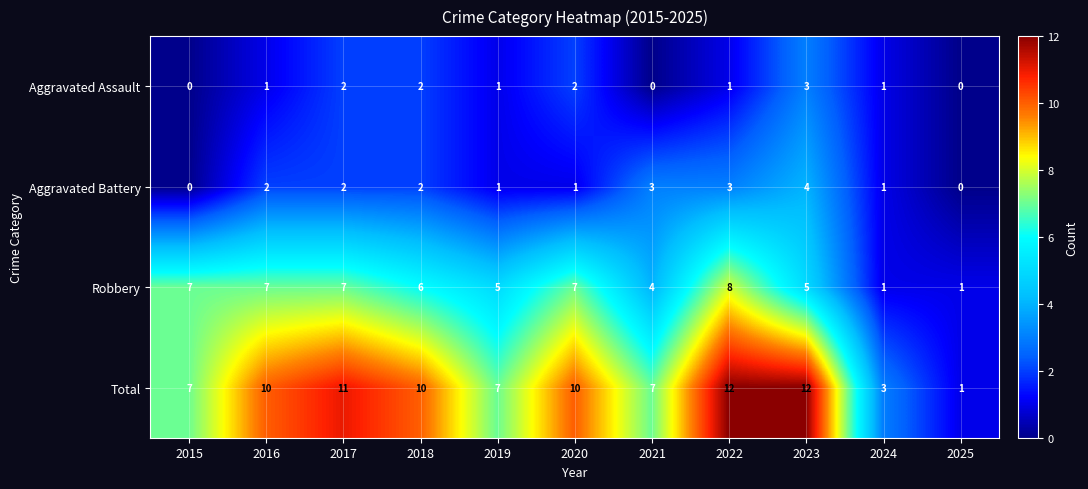

What is the difference between the highest and lowest values at 2020?

9